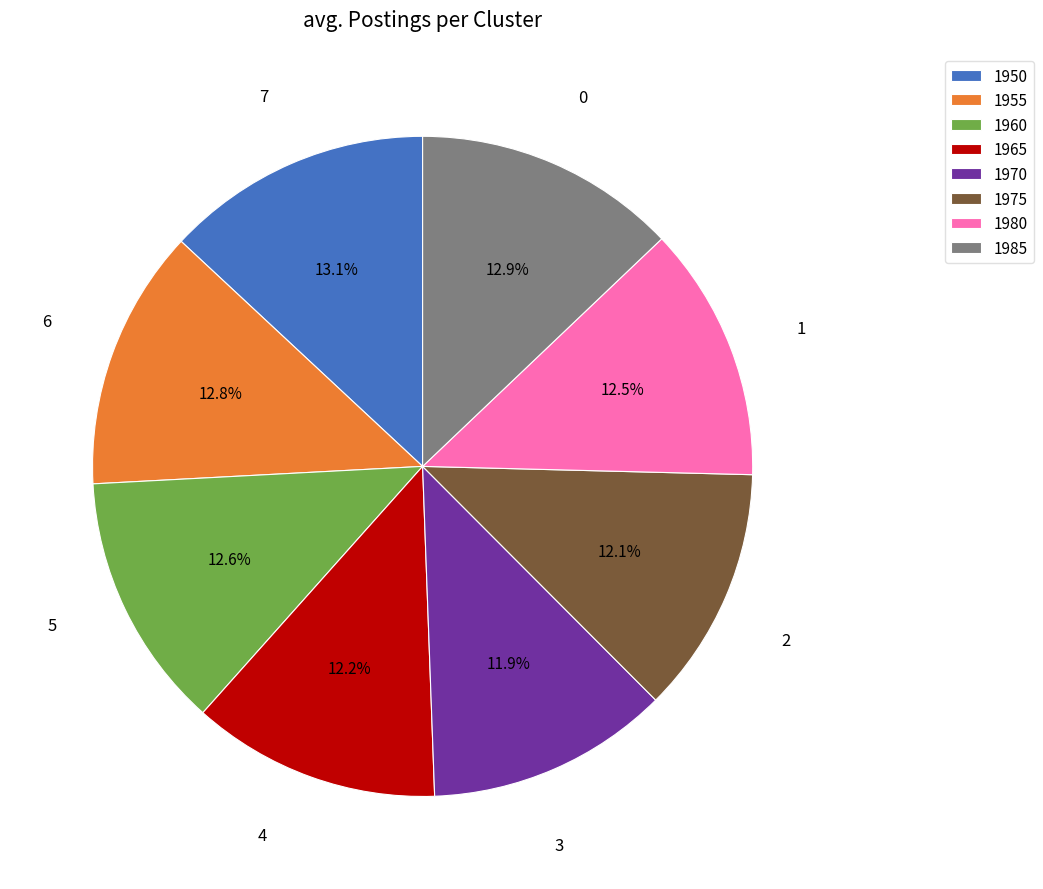

Is it true that 1965 is 12% of the pie?

True